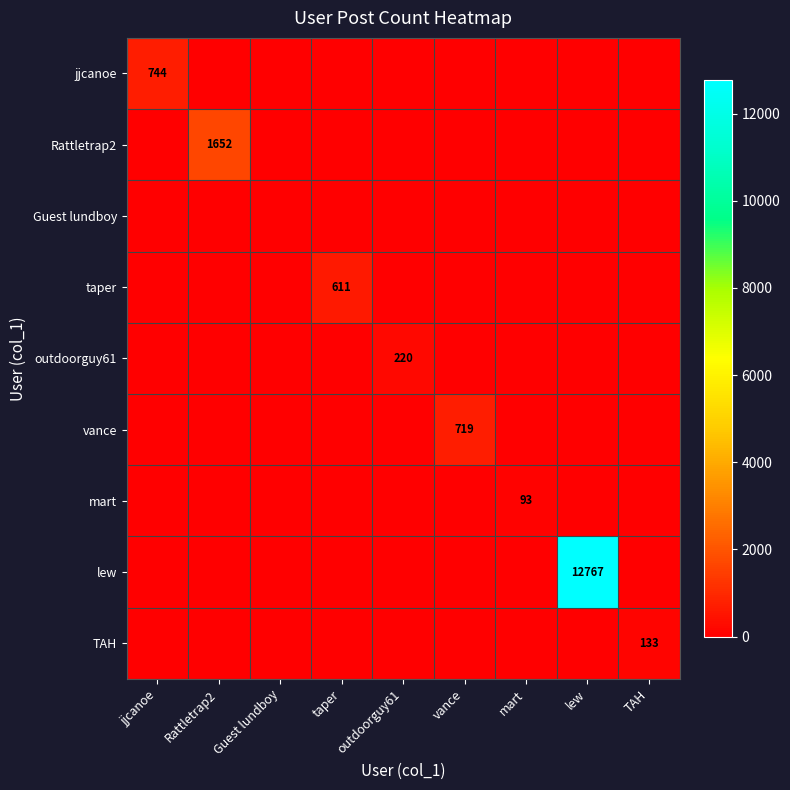

True or false: TAH has a value of 133 at TAH.

True